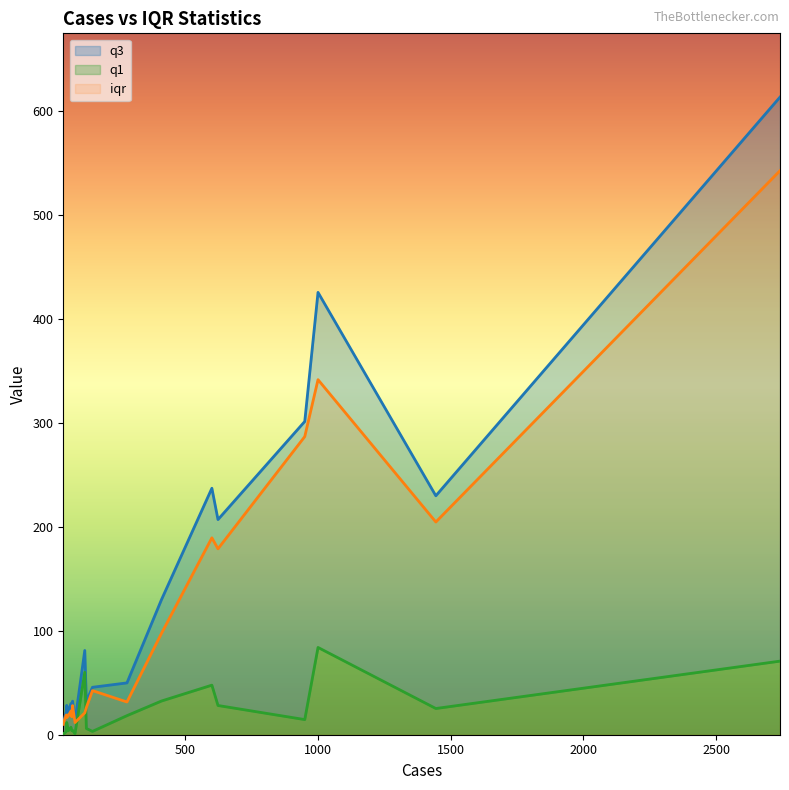

Which category has the lowest value across all series?

40